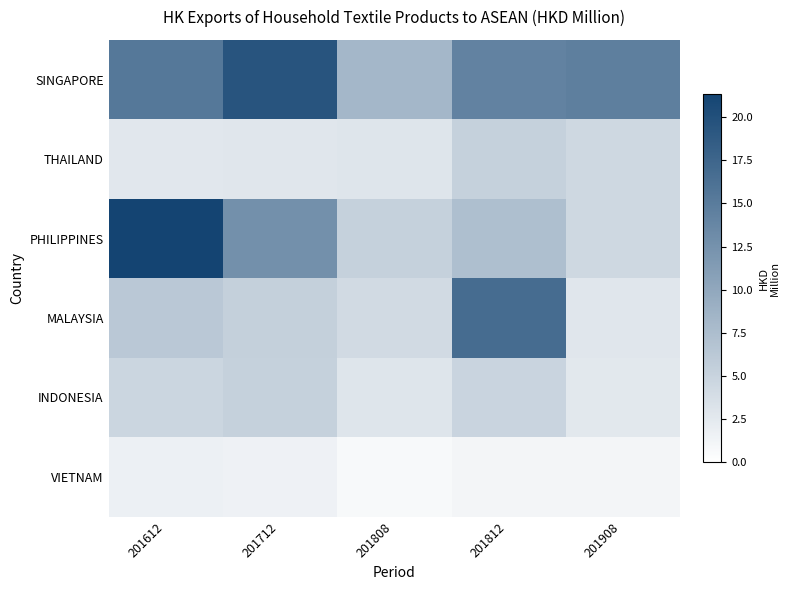

How many distinct data groups are displayed?

6